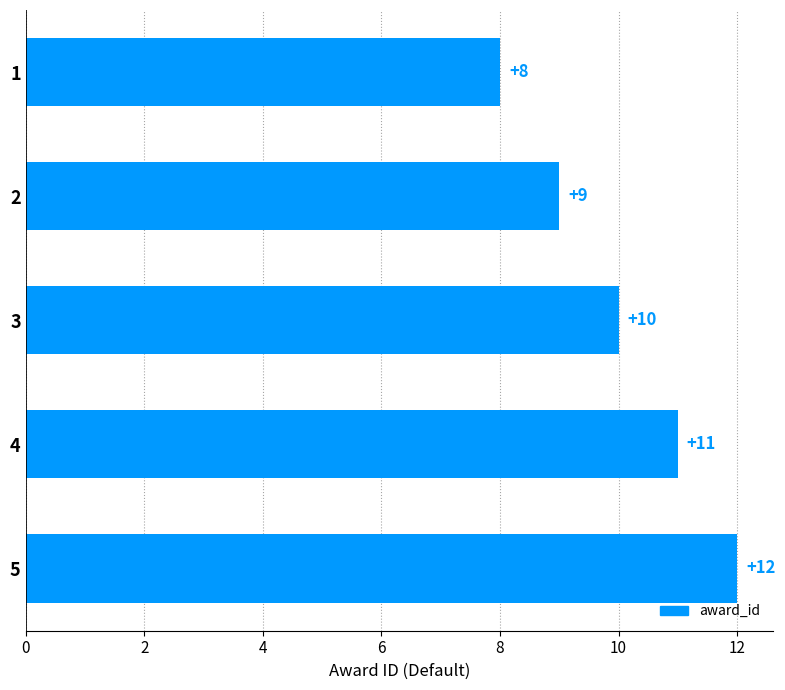

Approximately how many times larger is the value at 5 compared to 3?

1.2